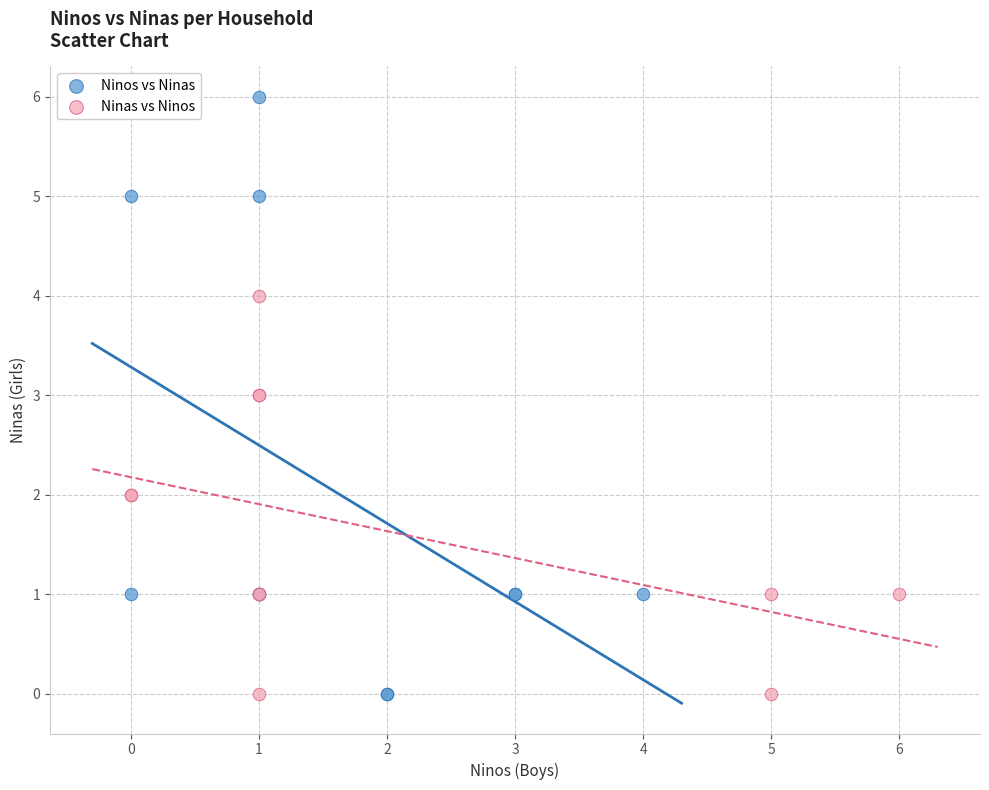

Which series has the largest Y range (max minus min)?

Ninos vs Ninas